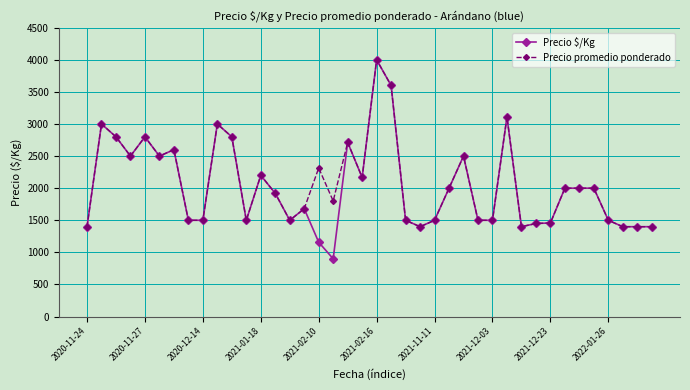

What are all the series names shown in the legend?

Precio $/Kg, Precio promedio ponderado